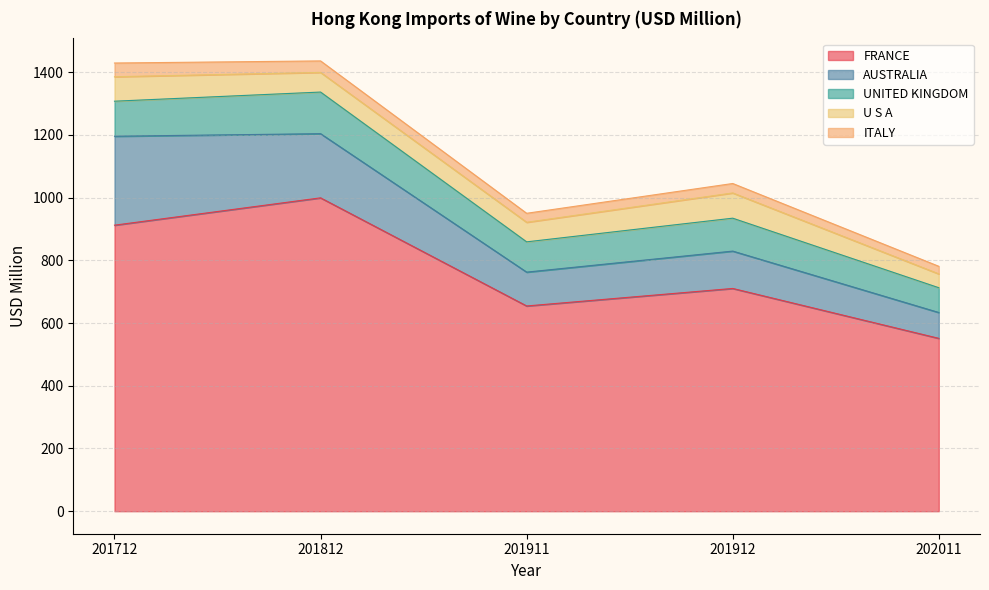

True or false: AUSTRALIA has a value of 100.4 at 201712.

False